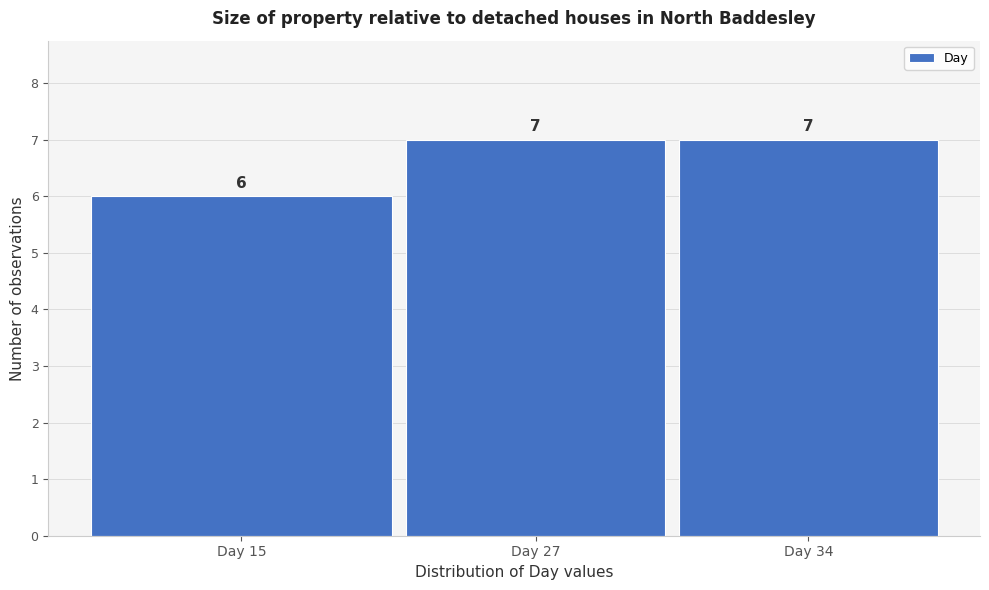

Reading left to right, list all the values displayed in this chart.

Day 15=6	Day 27=7	Day 34=7